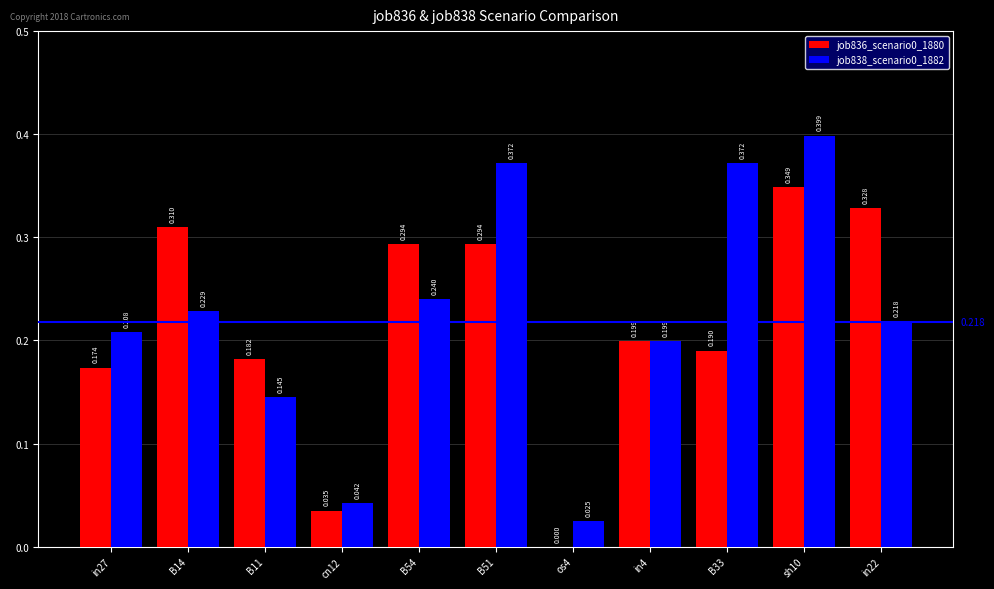

At which label does job836_scenario0_1880 reach its peak?

sh10